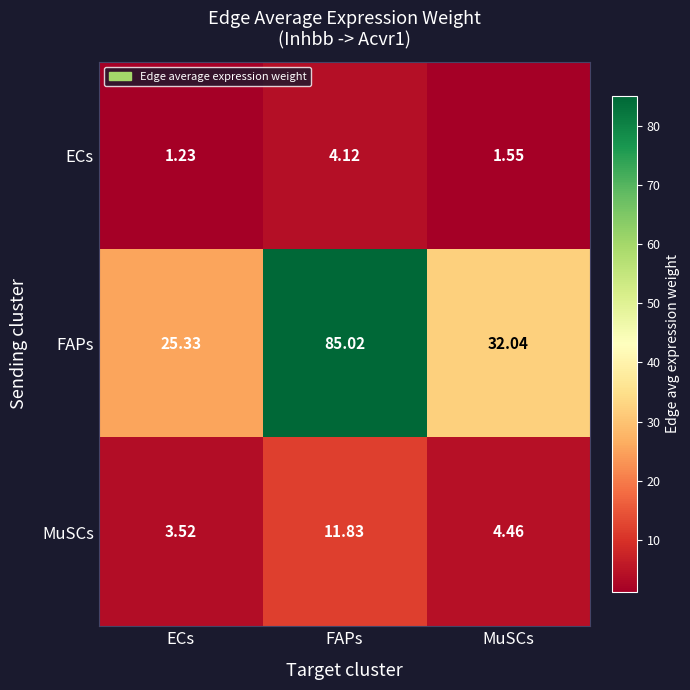

List the series in order of their peak value, lowest first.

ECs, MuSCs, FAPs